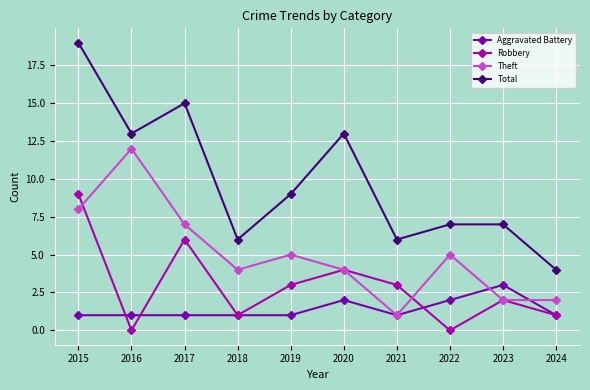

True or false: Theft has a value of 2 at 2024.

True